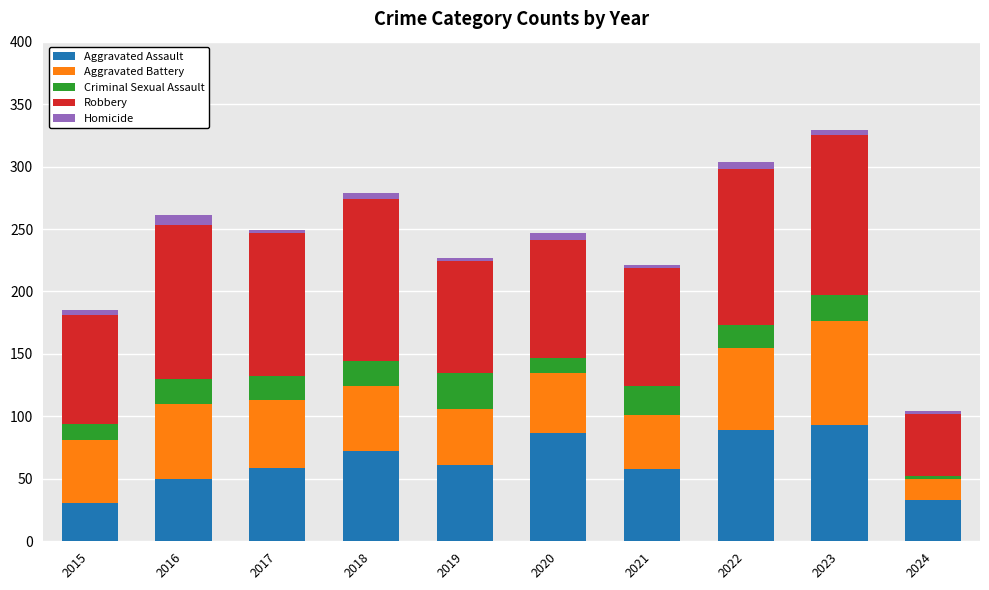

What is the difference between the second highest and minimum values in the Aggravated Assault series?

58